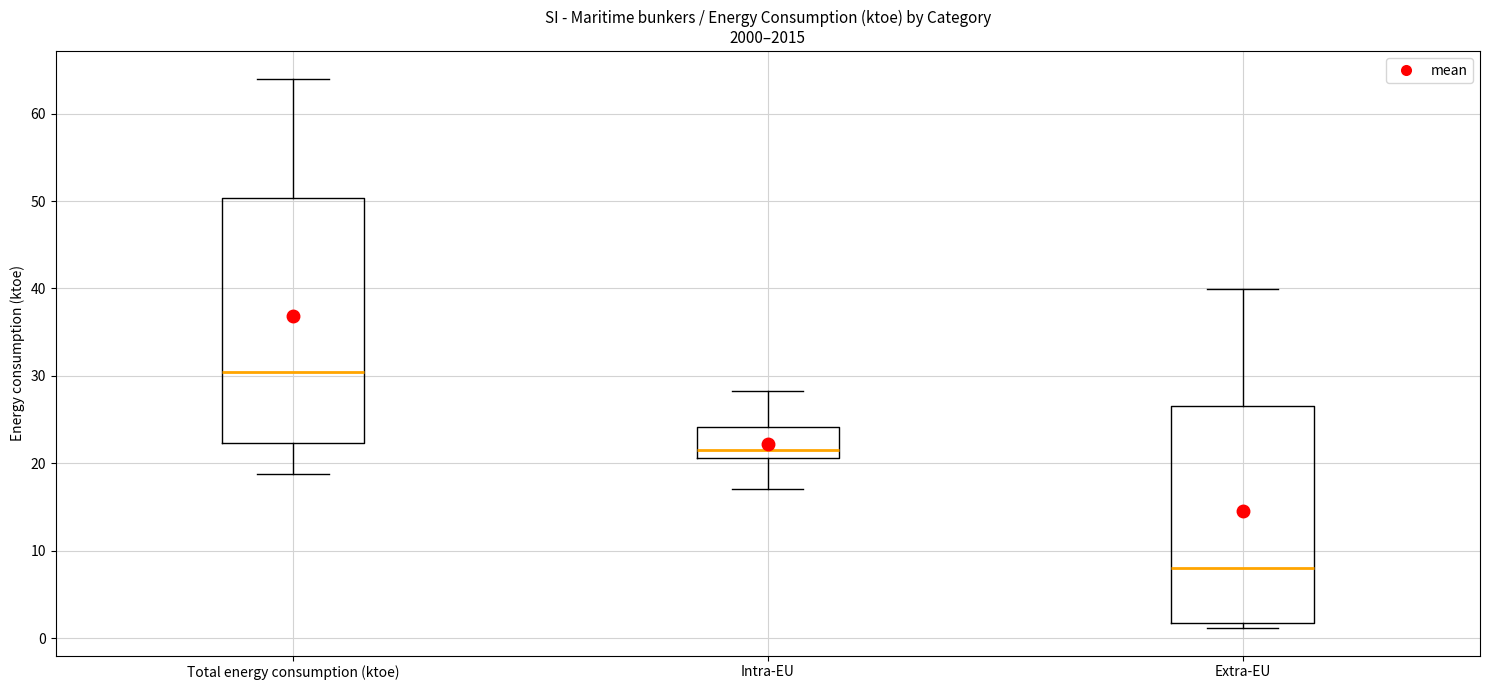

Reading left to right, read every box against the y-axis: the position of its median line, the range the box covers, and the ends of its whiskers. The values are not printed on the chart, so give them approximately, as read against the axis.

Total energy consumption (ktoe): median 31, box 22 to 50, whiskers 19 to 64
Intra-EU: median 22, box 21 to 24, whiskers 17 to 28
Extra-EU: median 8, box 2 to 27, whiskers 1 to 40